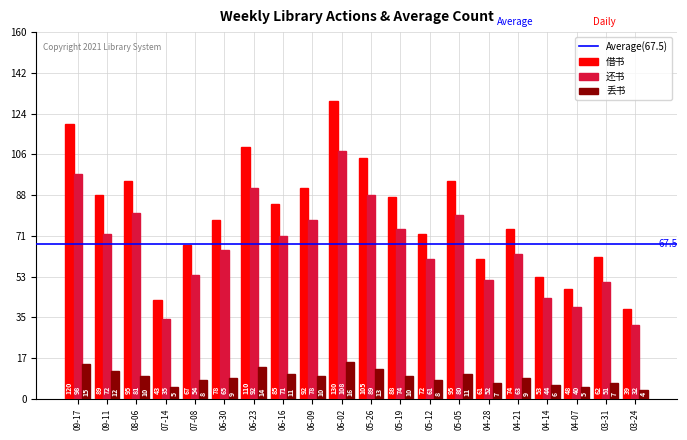

Is it true that 借书 equals 58 at 05-19?

False